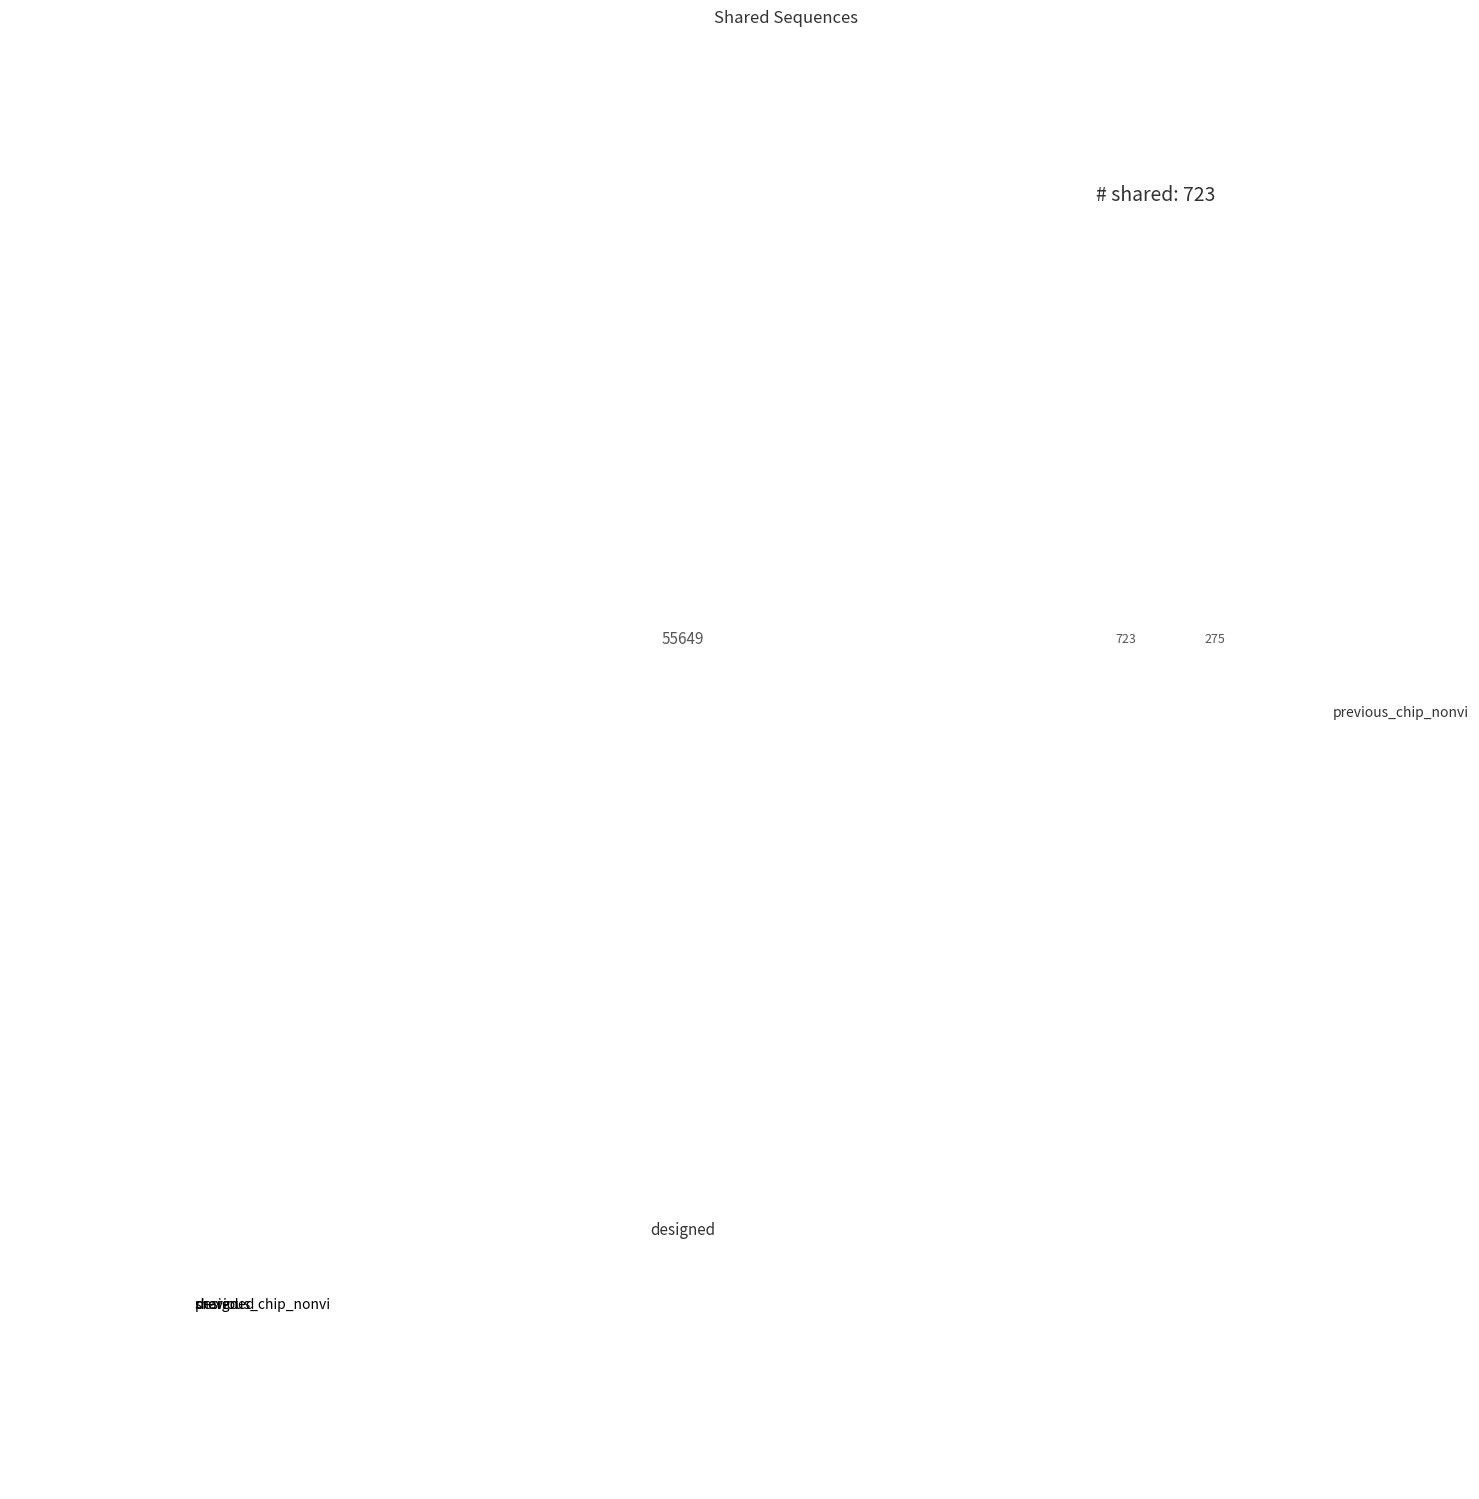

Rank the categories by value from highest to lowest.

designed, shared, previous_chip_nonvi